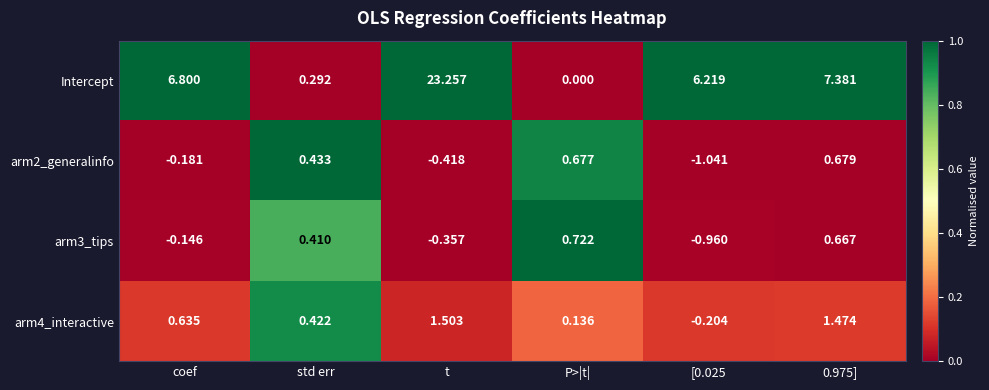

Which series changed the most between std err and [0.025?

Intercept